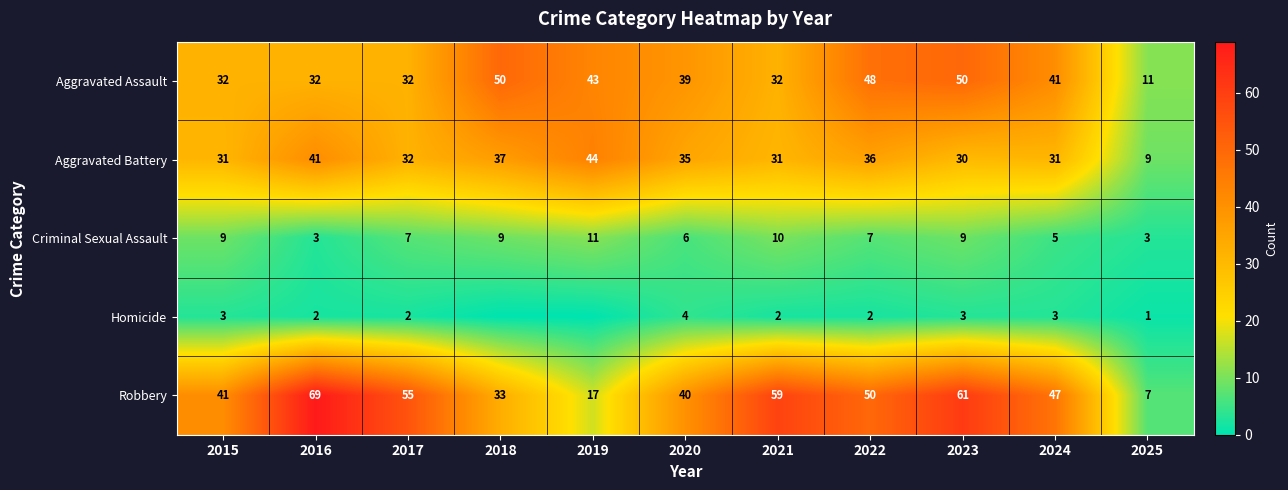

The value of Homicide at 2020 is 4. True or false?

True